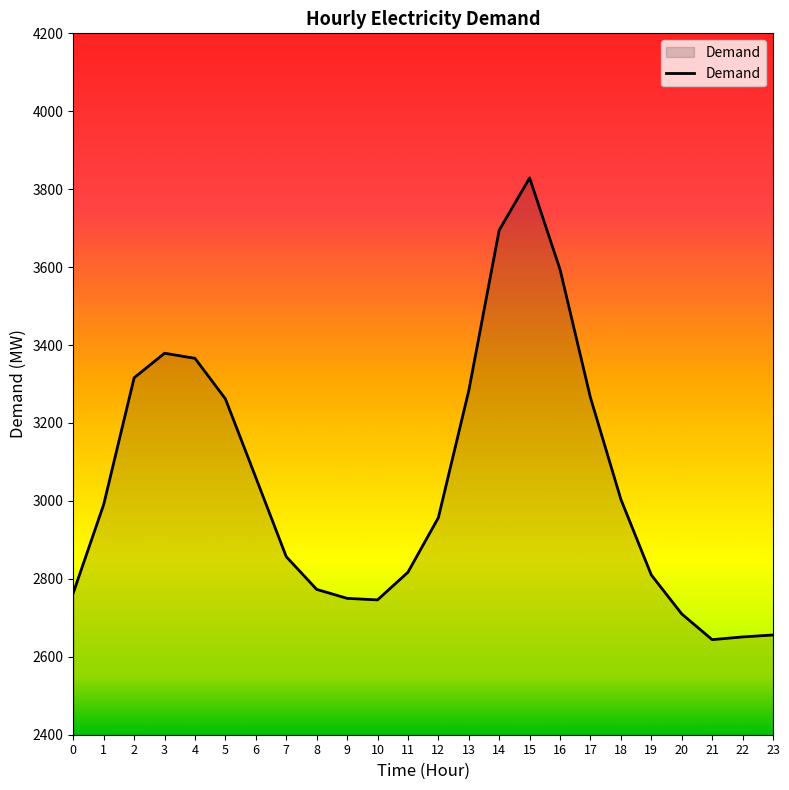

What is the minimum value shown in the chart?

2644